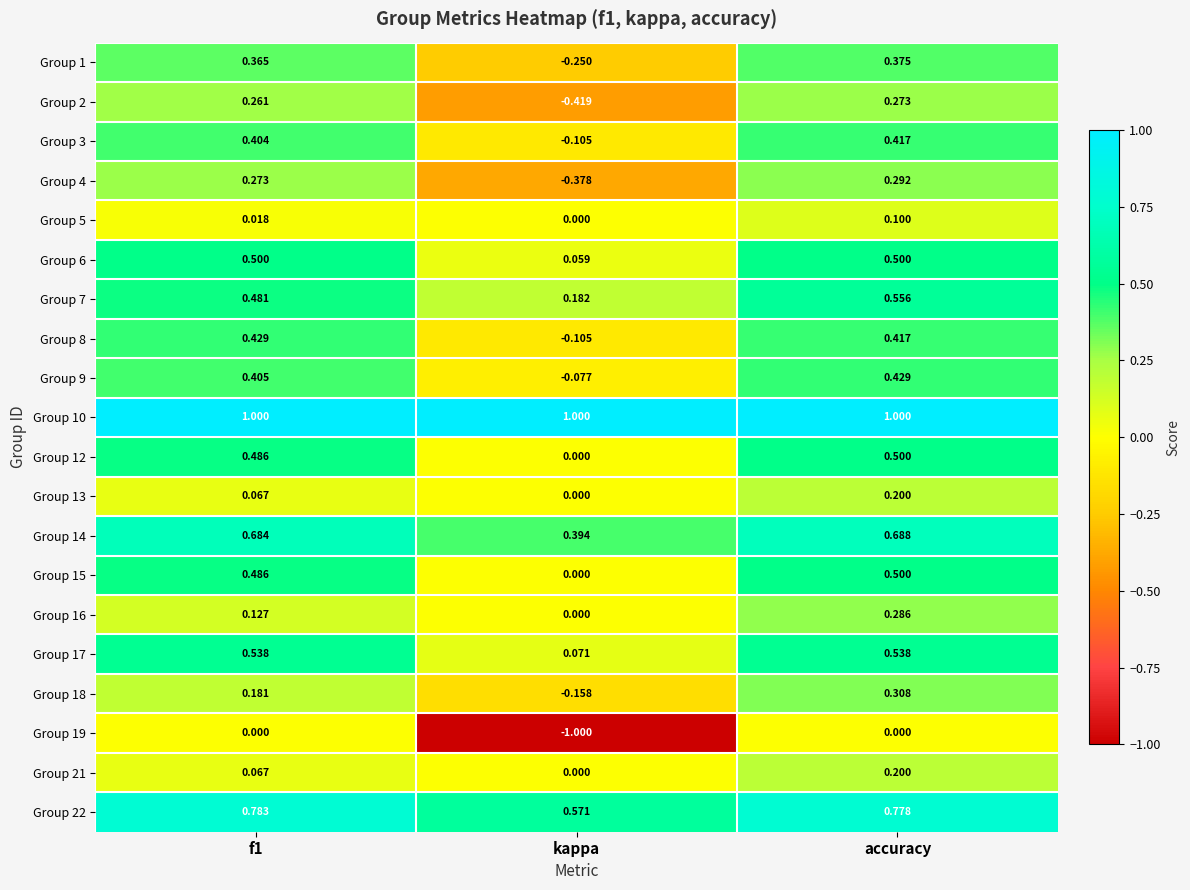

What is the smallest value displayed?

-1.0